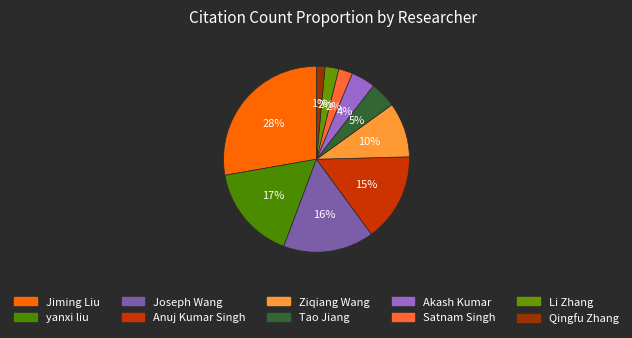

Count the number of slices in the pie.

10